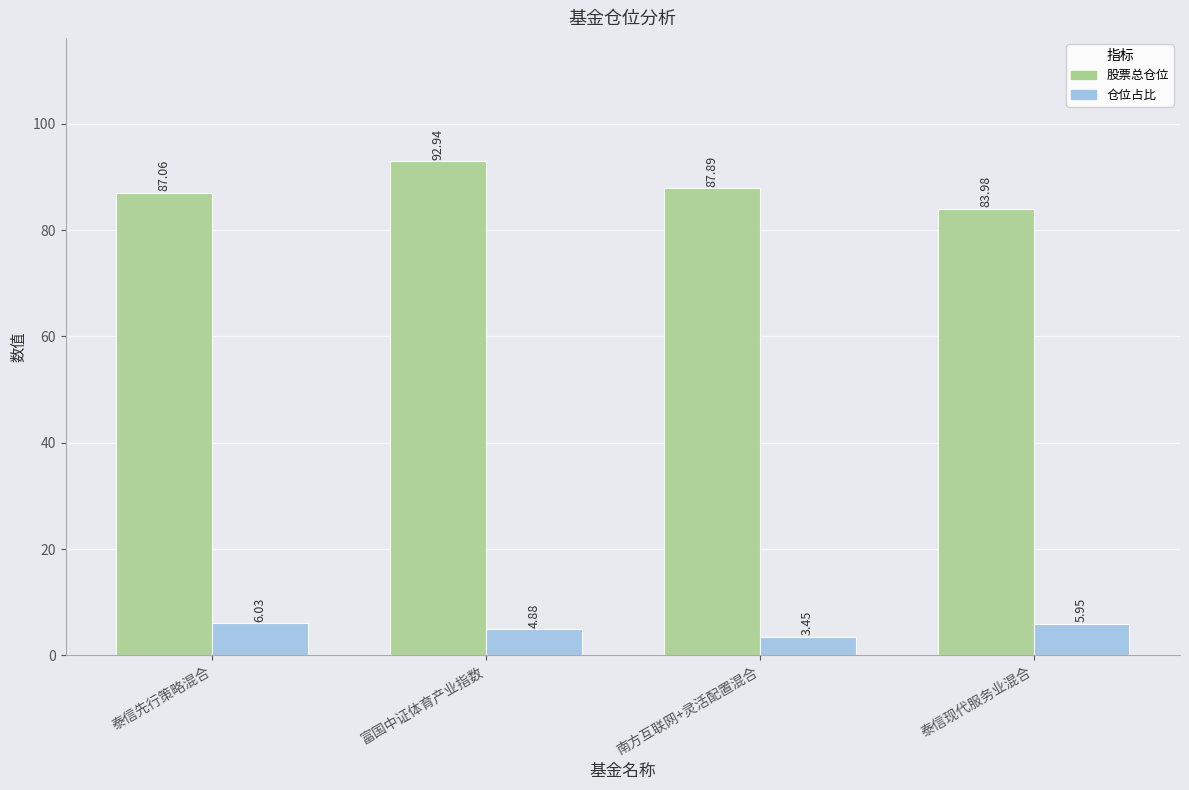

Between 泰信先行策略混合 and 富国中证体育产业指数, which series saw the biggest shift?

股票总仓位